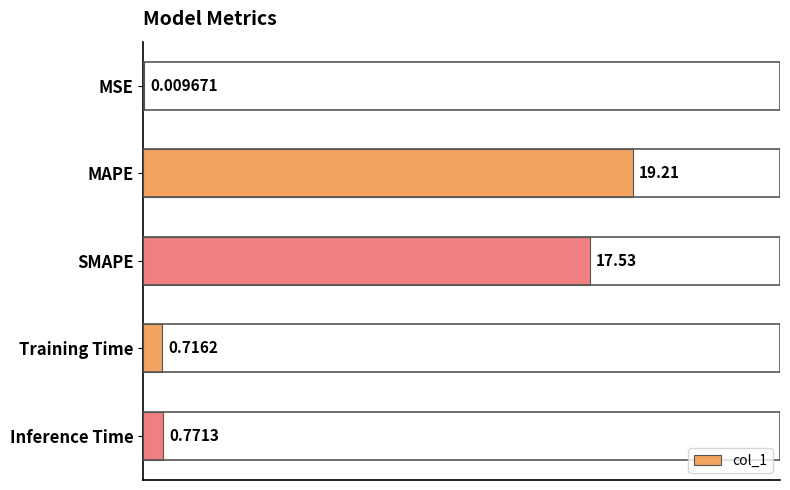

What is the ratio of the value at MAPE to the value at SMAPE?

1.1